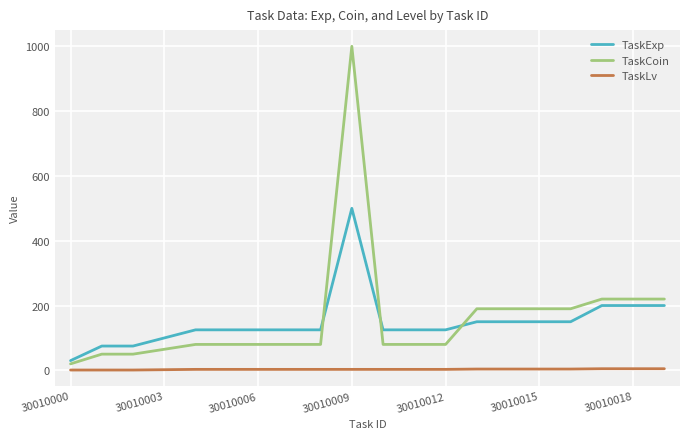

Which series has the widest spread of values?

TaskCoin